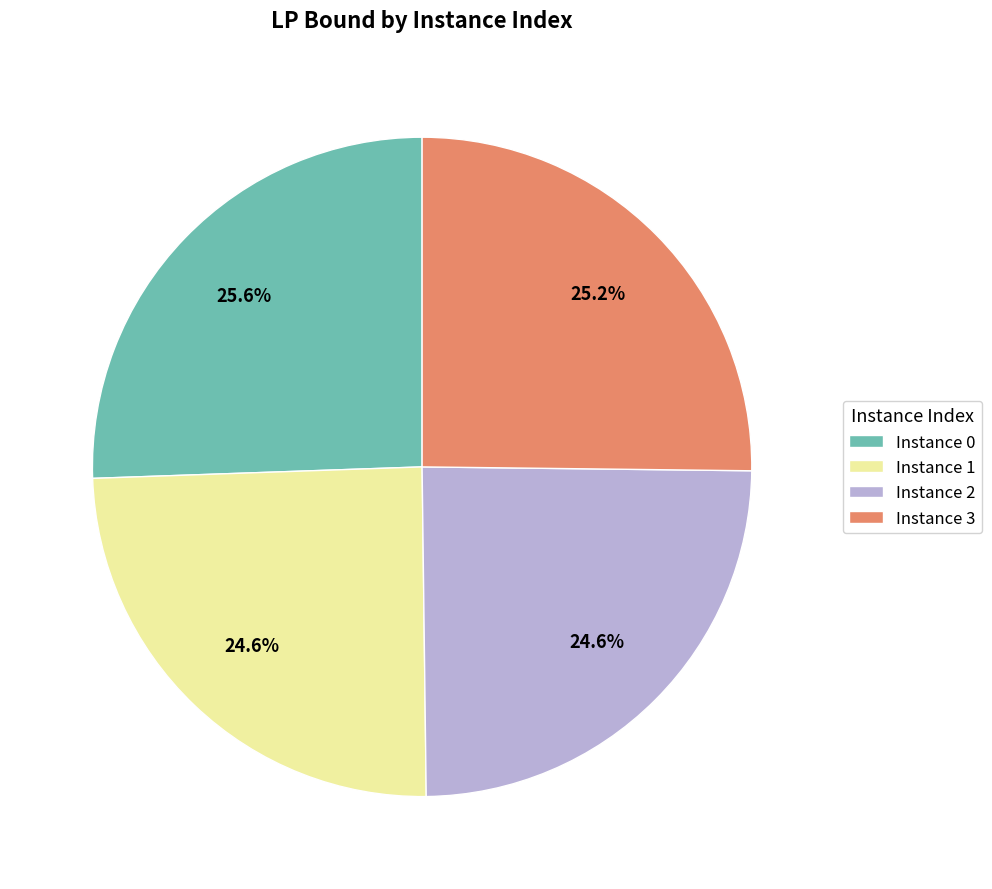

How many segments does this pie chart have?

4